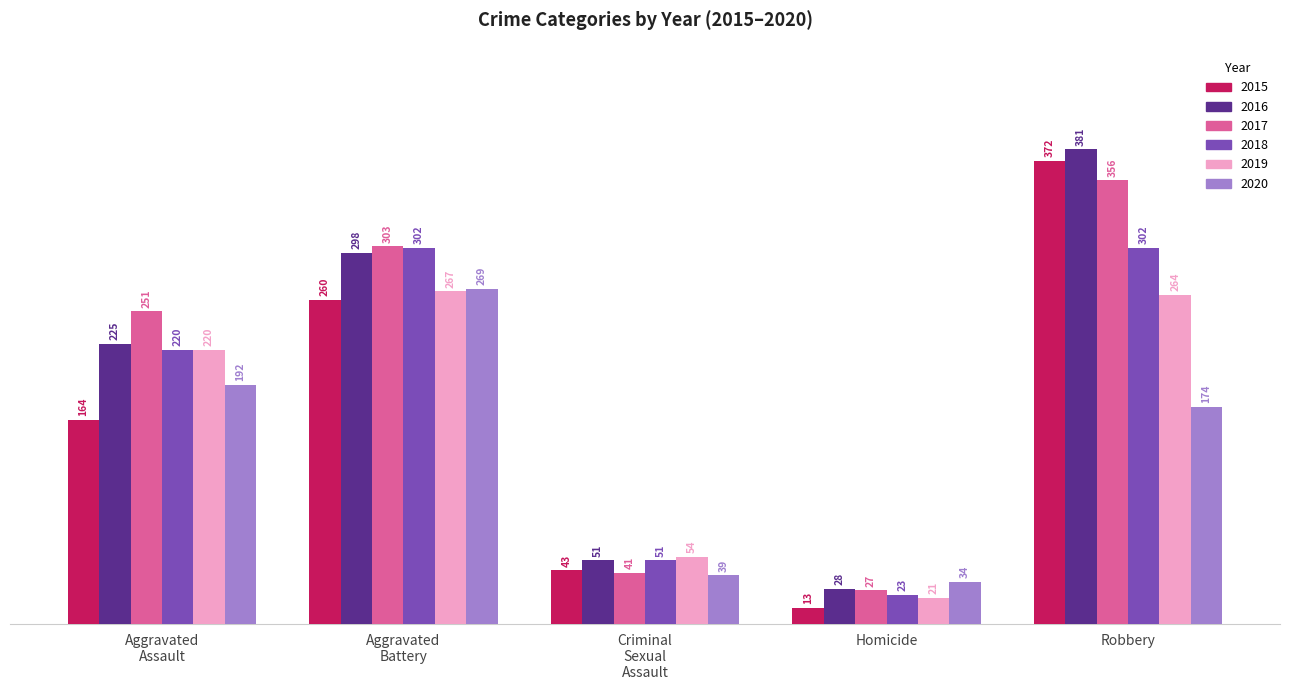

Is it true that 2016 equals 6 at Homicide?

False